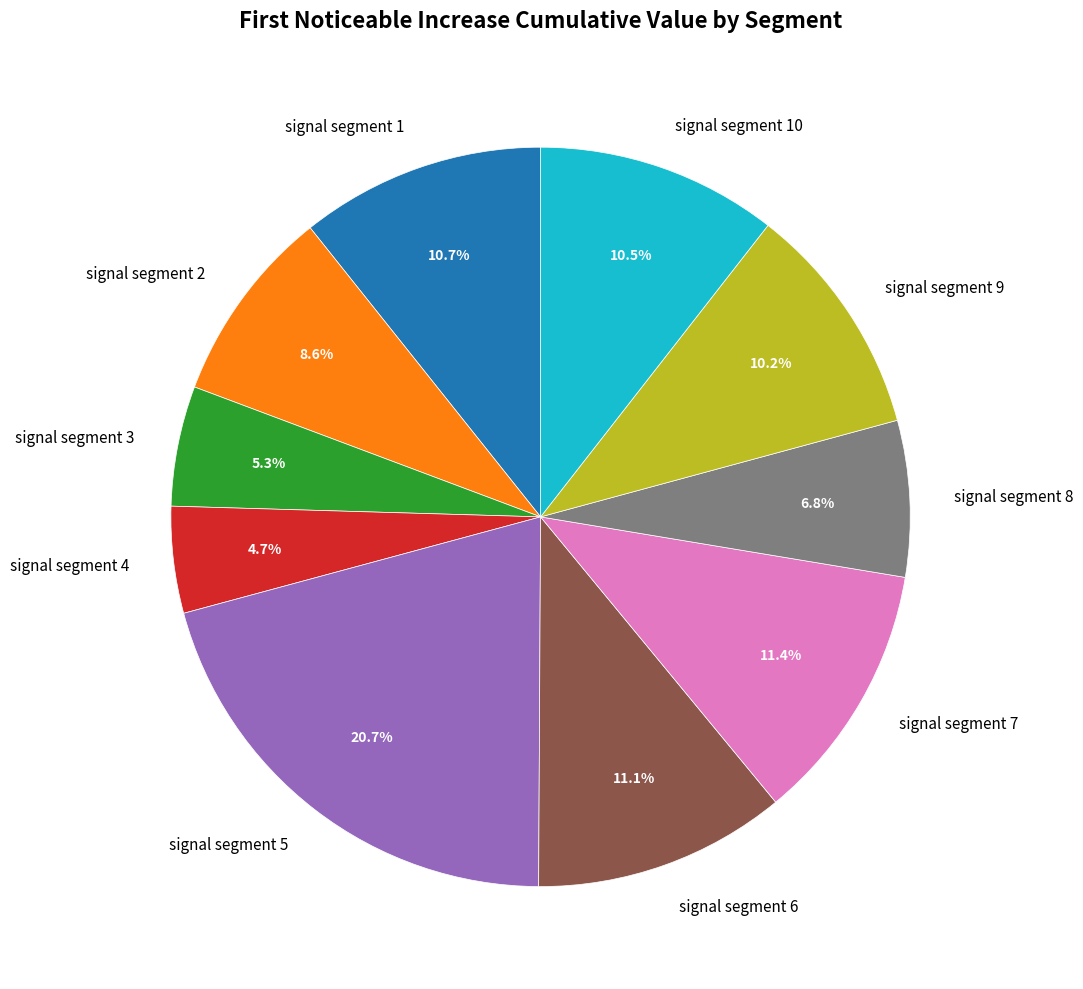

Is there a majority slice in this chart?

No